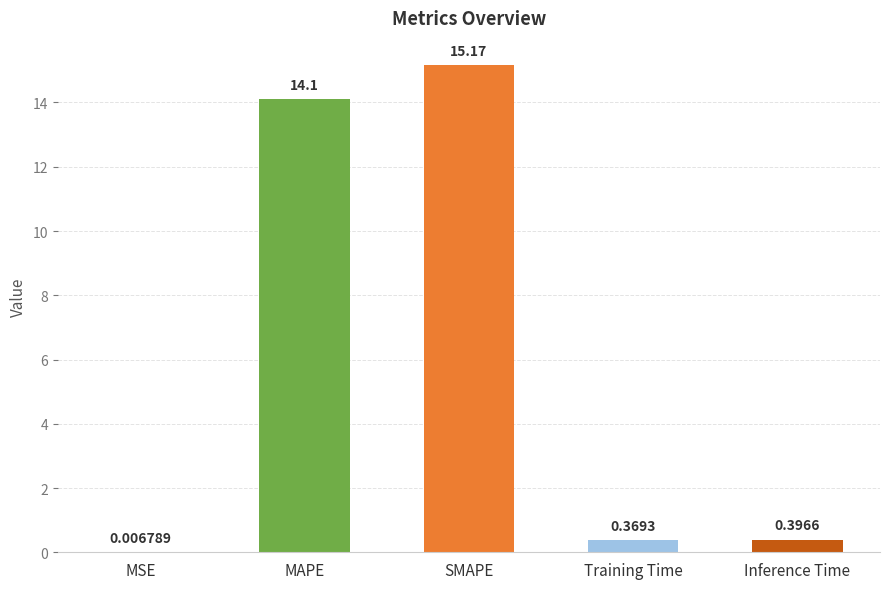

What is the change in value from MSE to Inference Time?

+0.4